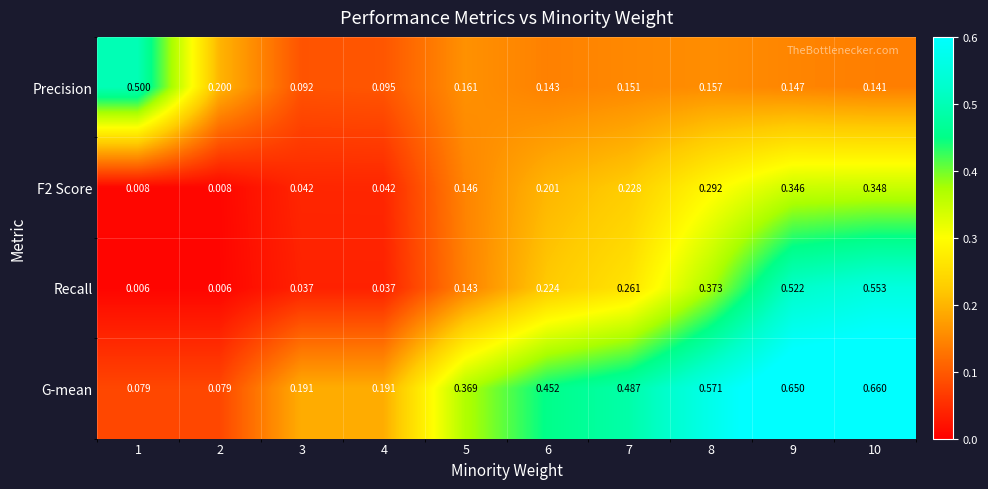

At how many categories does at least one series exceed 0?

10